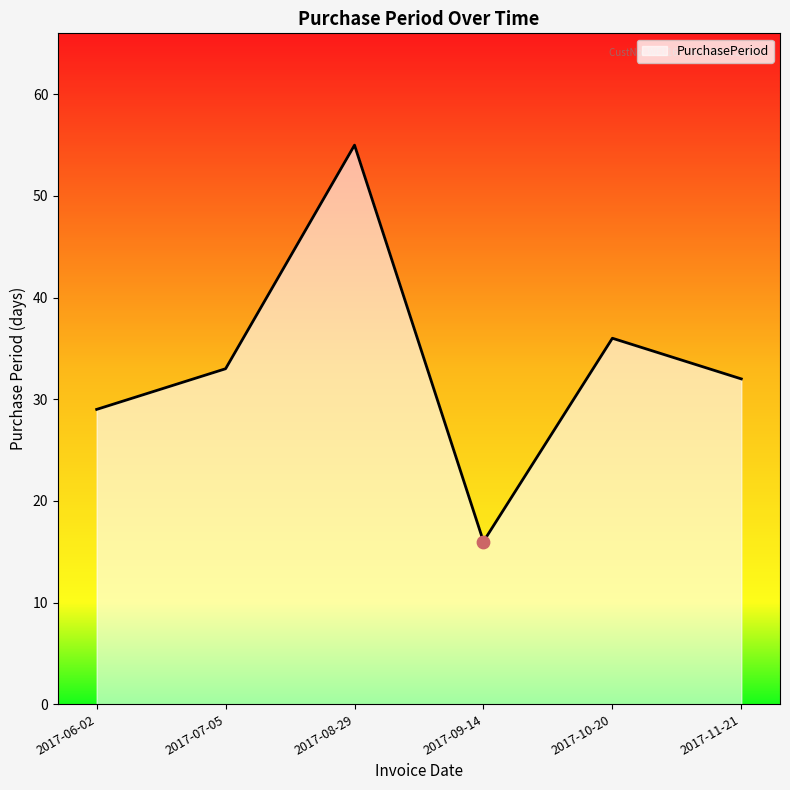

What is the change in value from 2017-09-14 to 2017-11-21?

+16